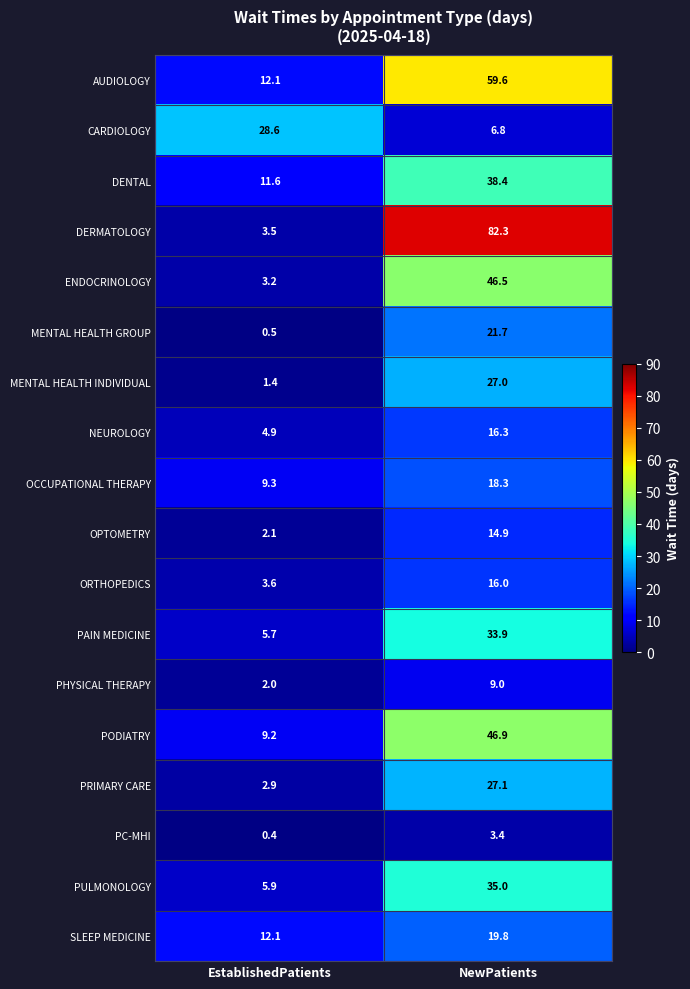

Read the MENTAL HEALTH INDIVIDUAL value at EstablishedPatients.

1.4